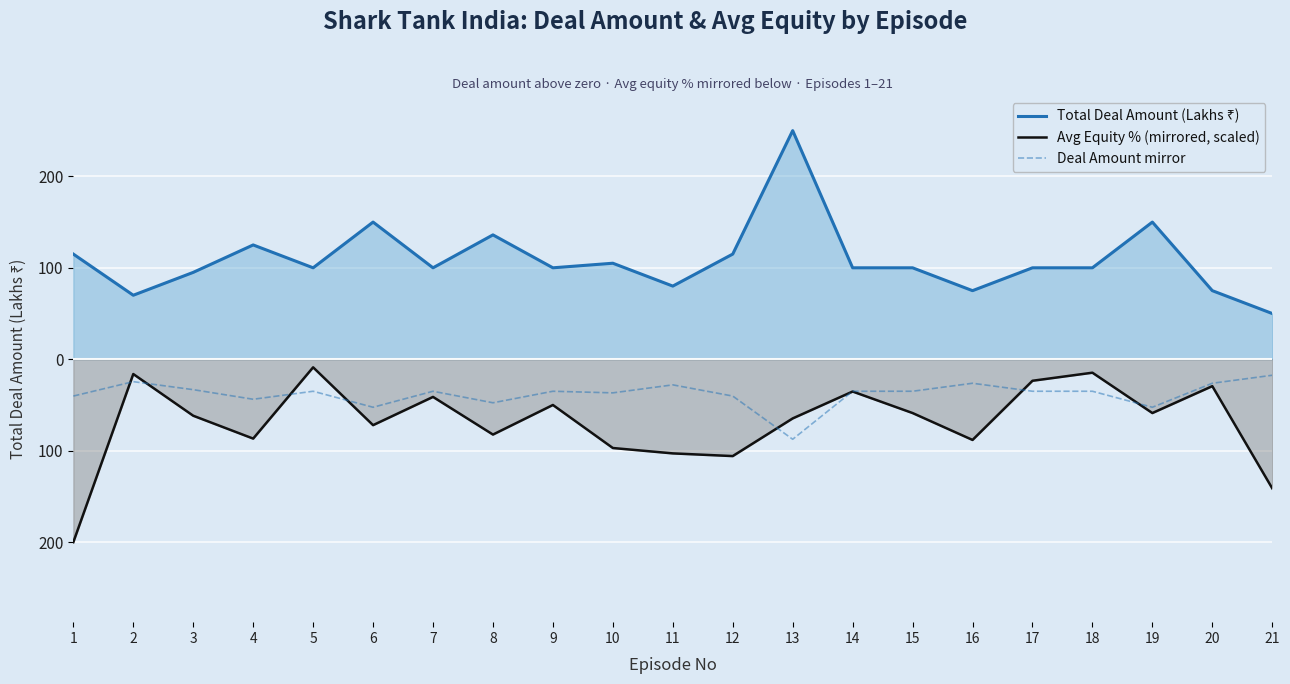

How many interior local valleys does the Total Deal Amount (Lakhs ₹) series have?

6